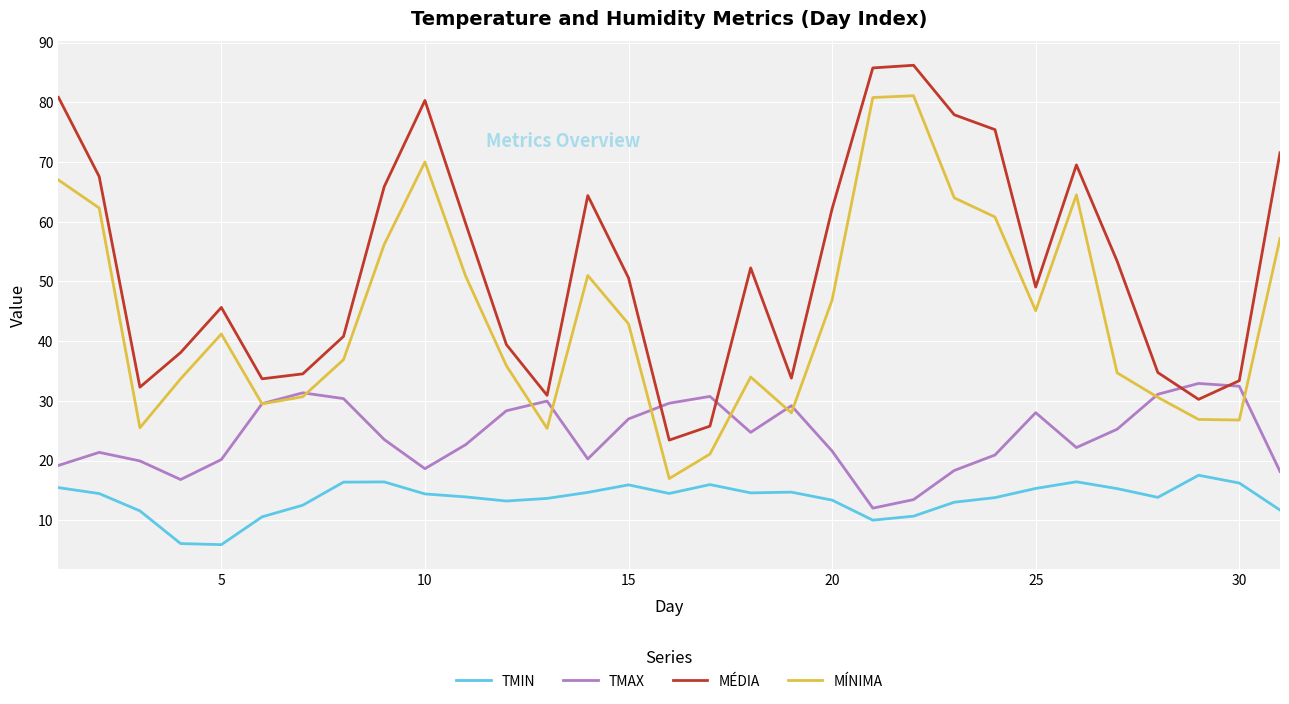

True or false: TMIN and MÉDIA cross at least once.

False